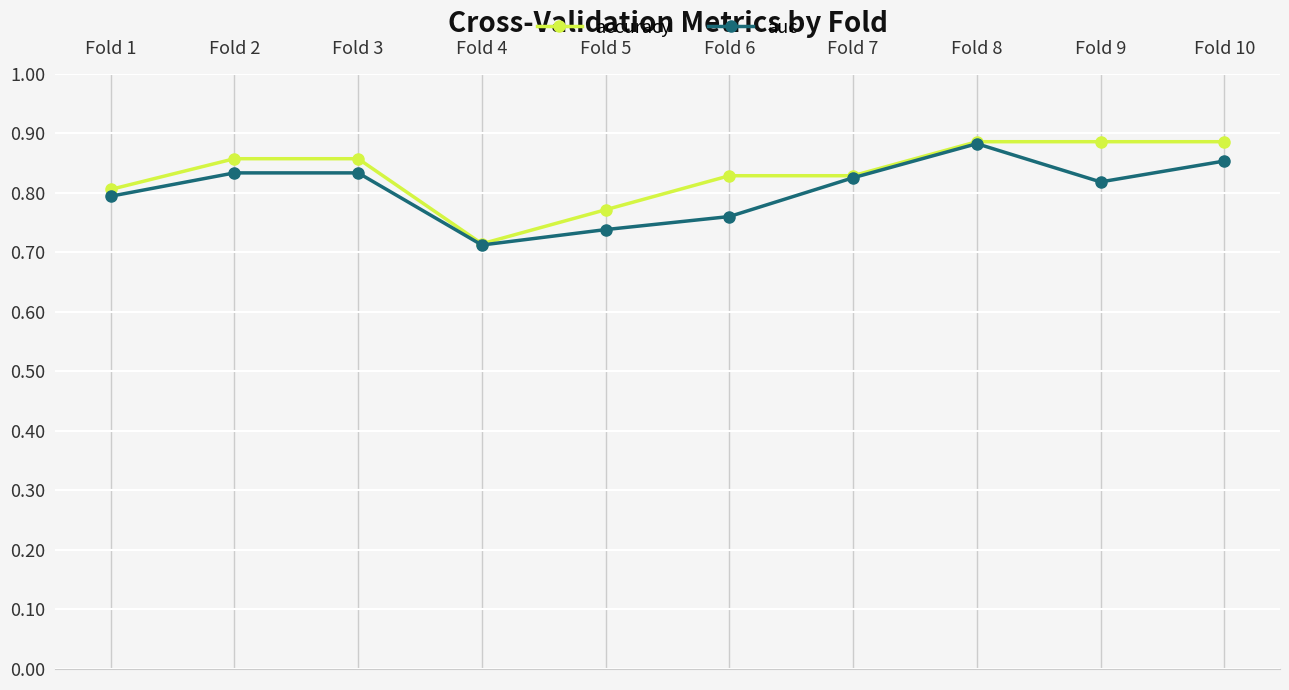

True or false: auc has a value of 0.8 at Fold 1.

True